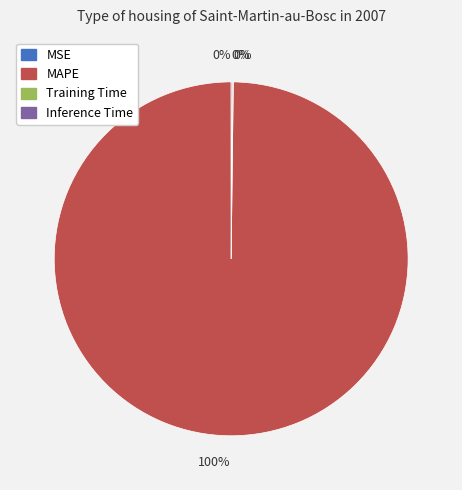

To the nearest percent, what is the average slice percentage?

25%